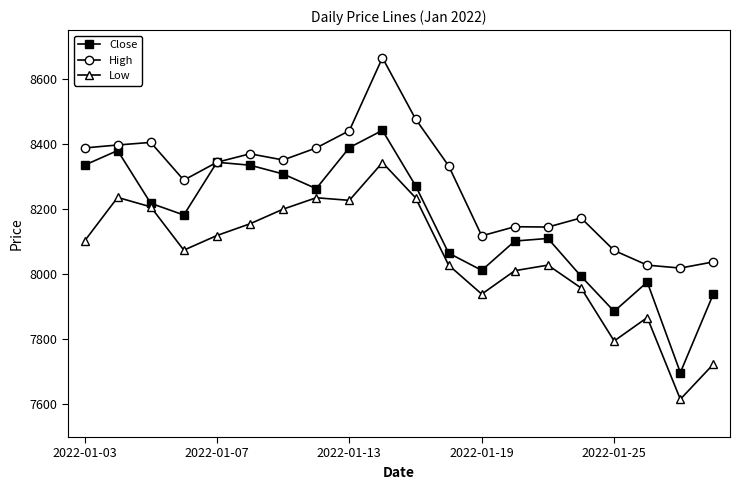

Which series has the largest range (max minus min)?

Close